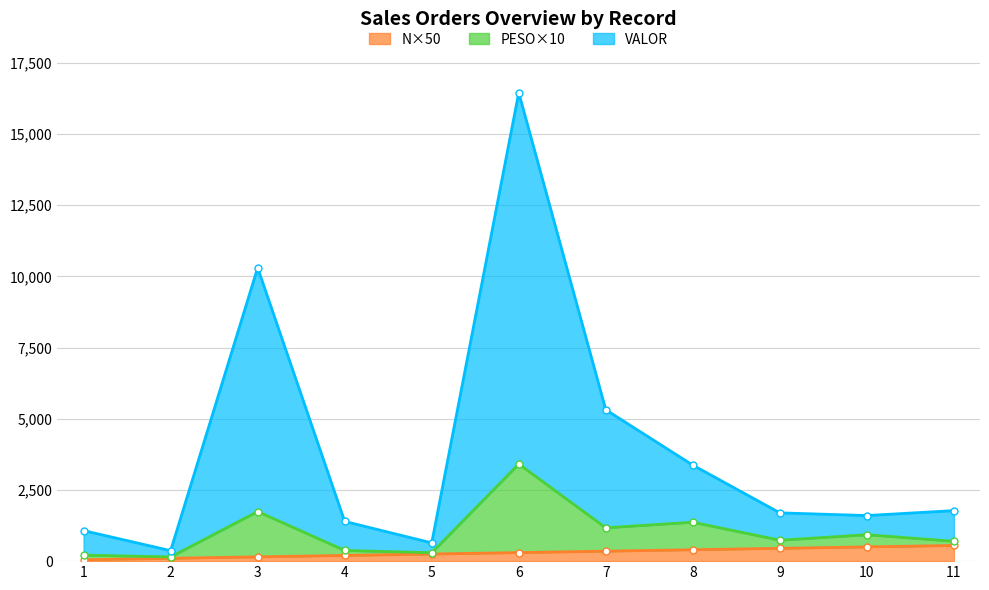

The value of PESO at 2 is 254.6. True or false?

False